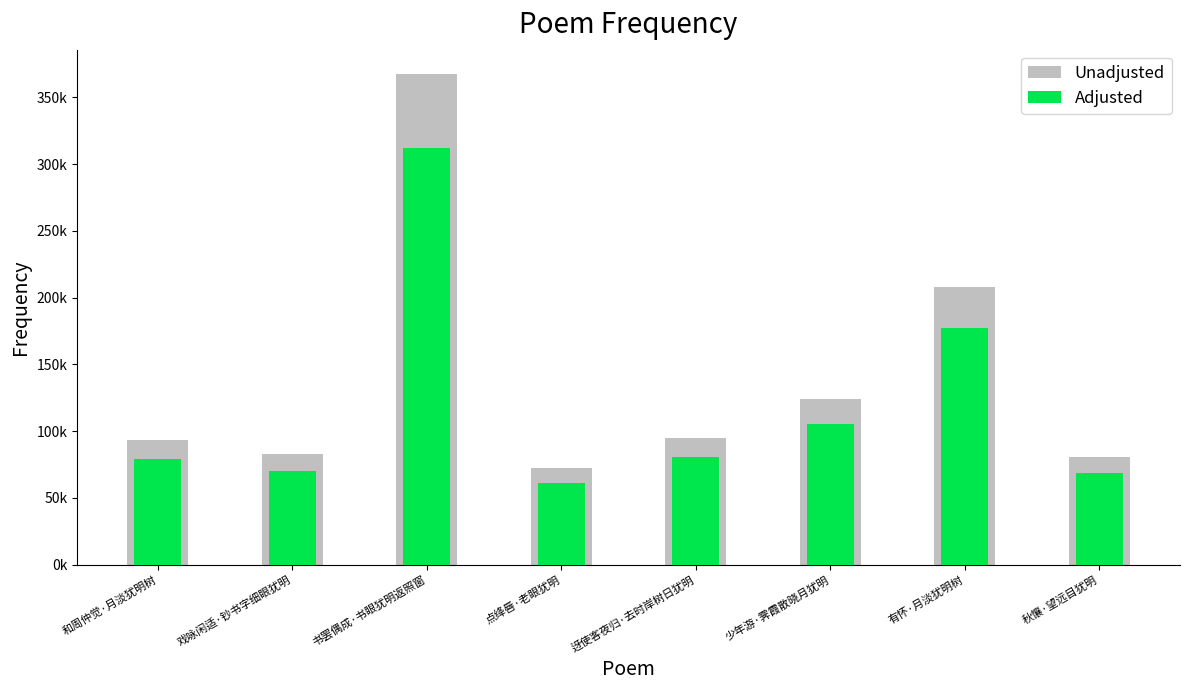

What is the label of the 4th bar from the right?

迓使客夜归·去时岸树日犹明